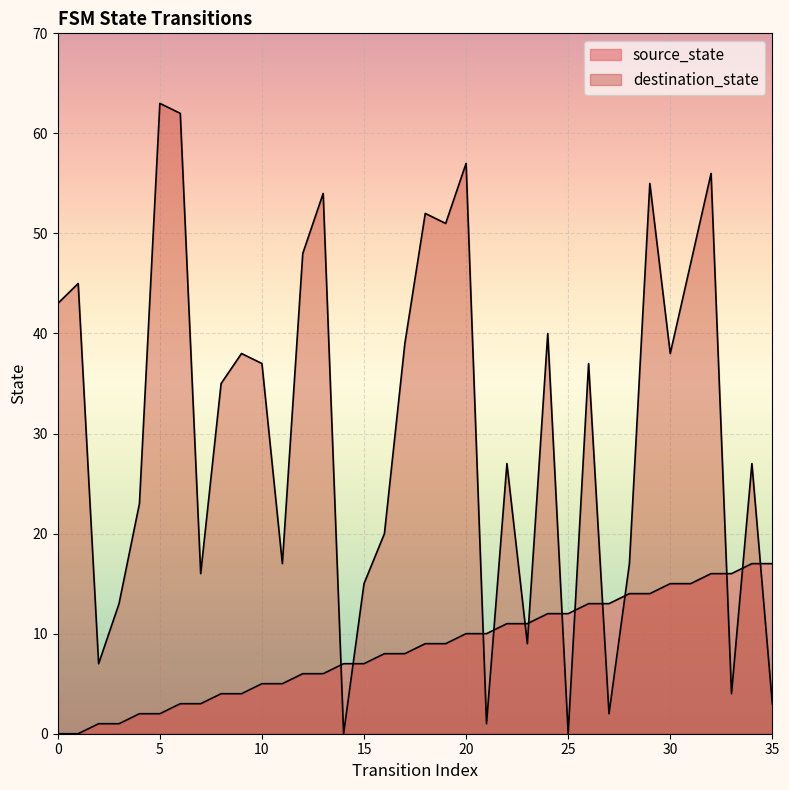

Rank the series at 13 from highest to lowest value.

destination_state, source_state